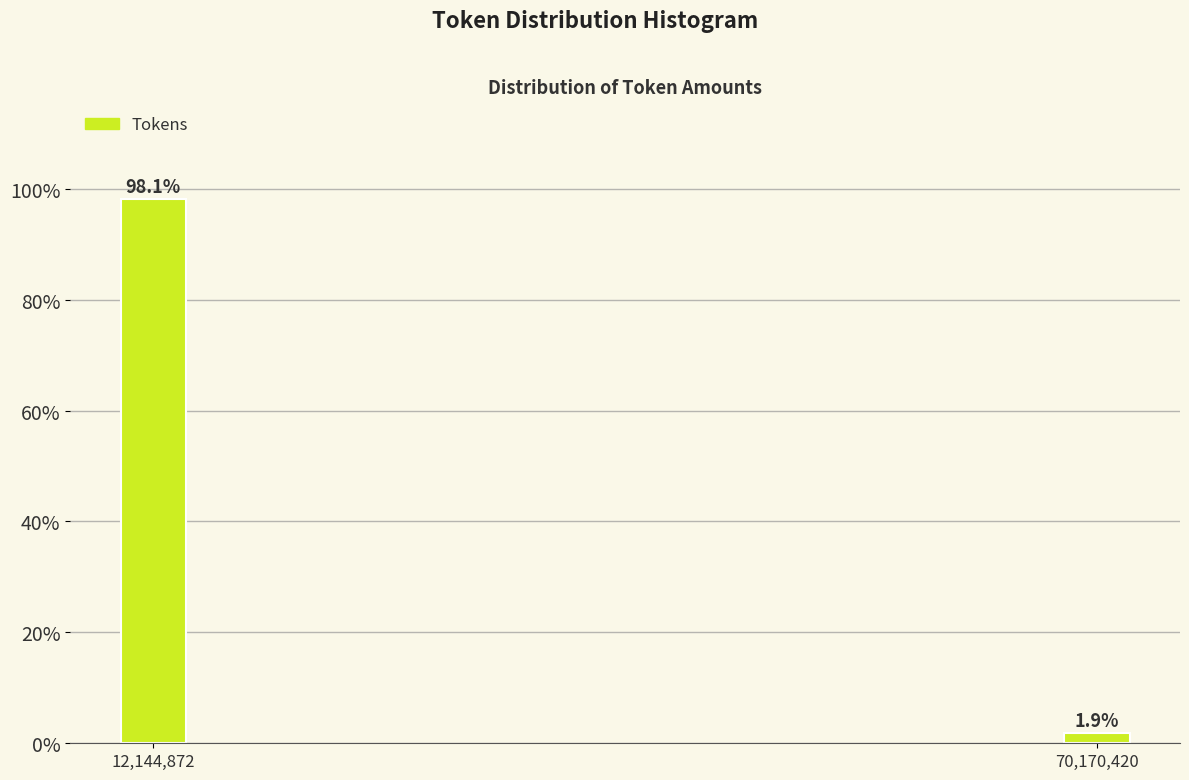

Reading left to right, transcribe all the data shown in this chart.

98.1	1.9